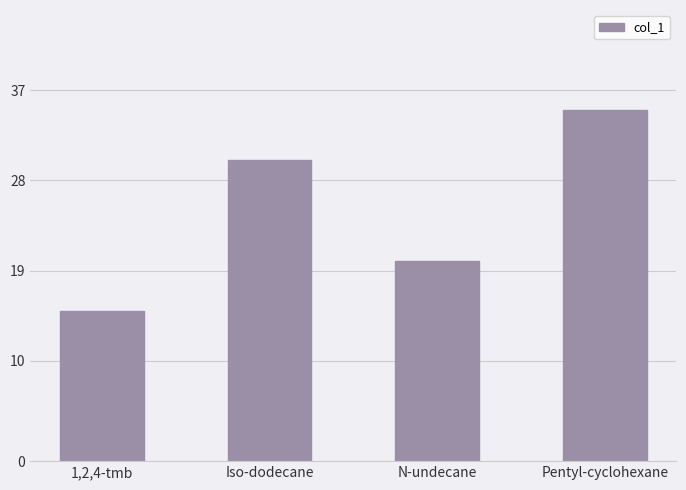

Approximately how many times larger is the value at Pentyl-cyclohexane compared to 1,2,4-tmb?

2.3